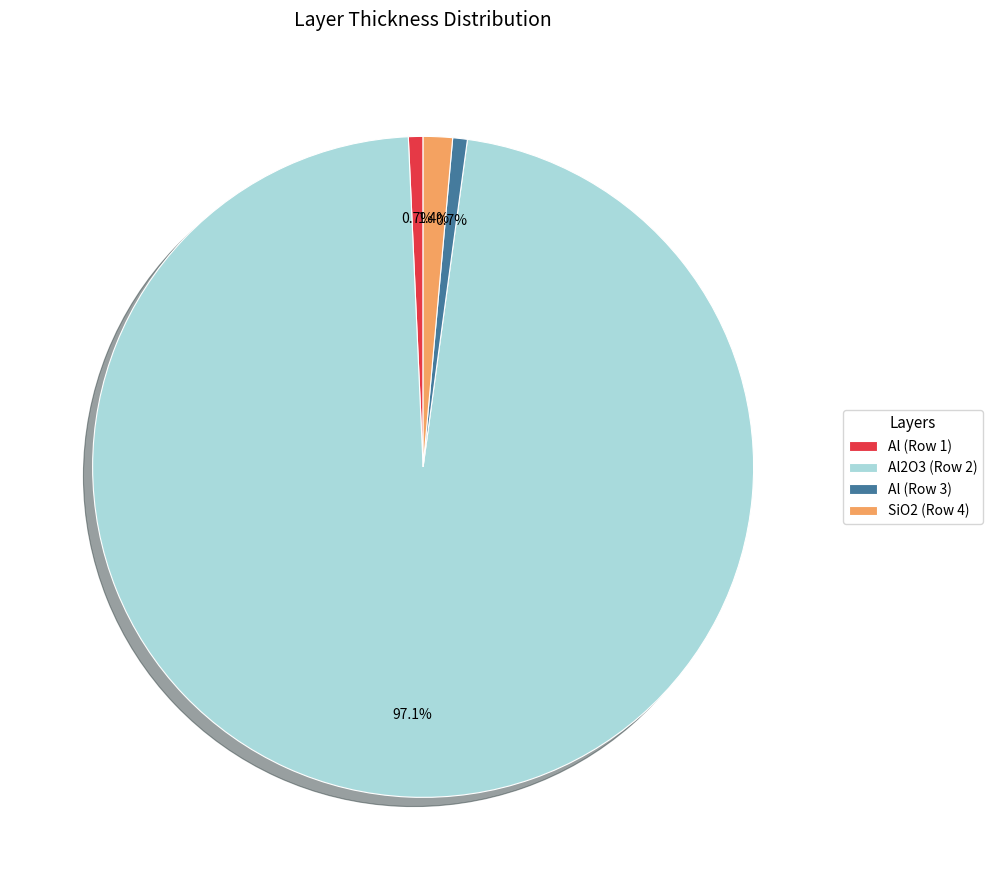

What is the ratio of the value at Al (Row 1) to the value at SiO2 (Row 4)?

0.5